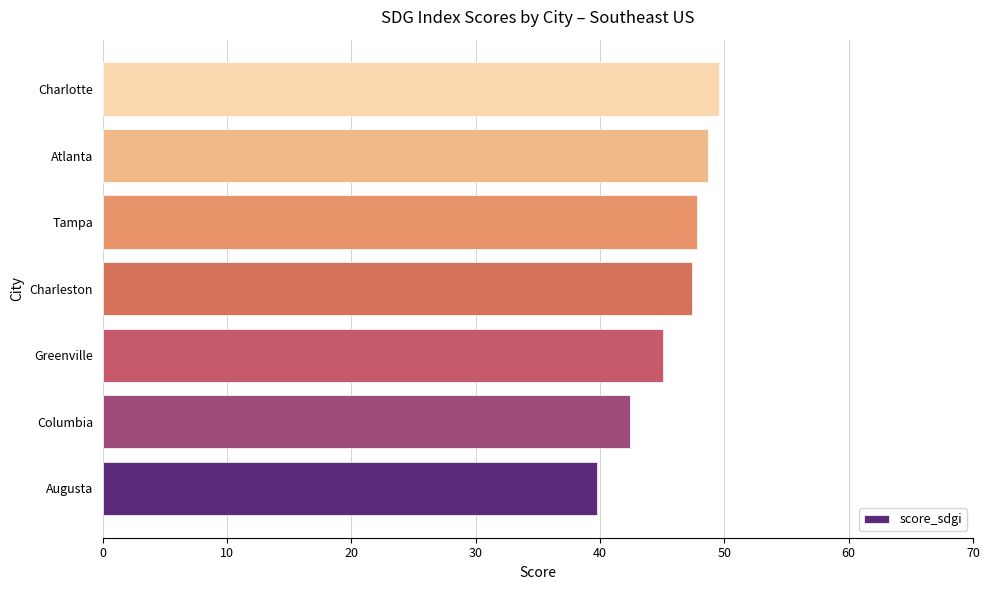

The chart shows a value of 84.0 at Charlotte. True or false?

False